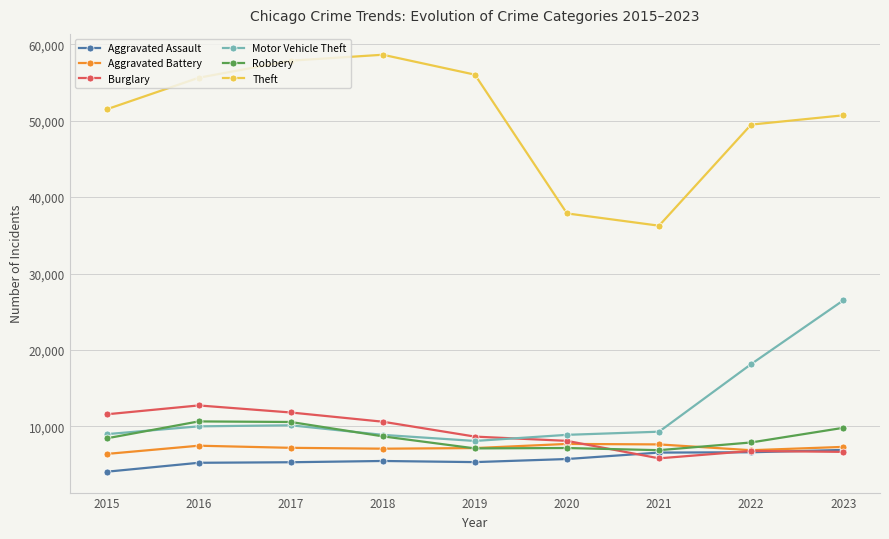

Between 2020 and 2021, which series saw the biggest shift?

Burglary